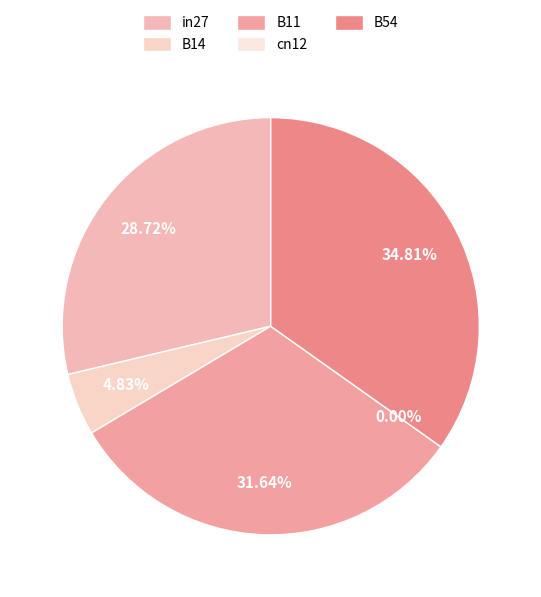

How much of the chart is everything except B14?

95.2%